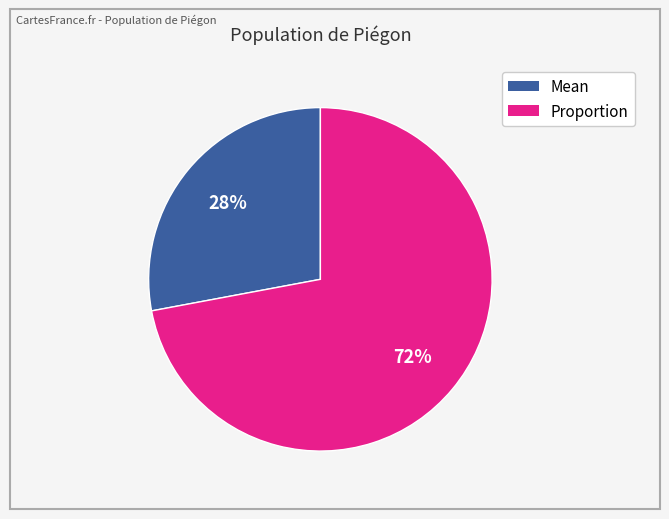

Which slice represents more than half of the pie?

Proportion